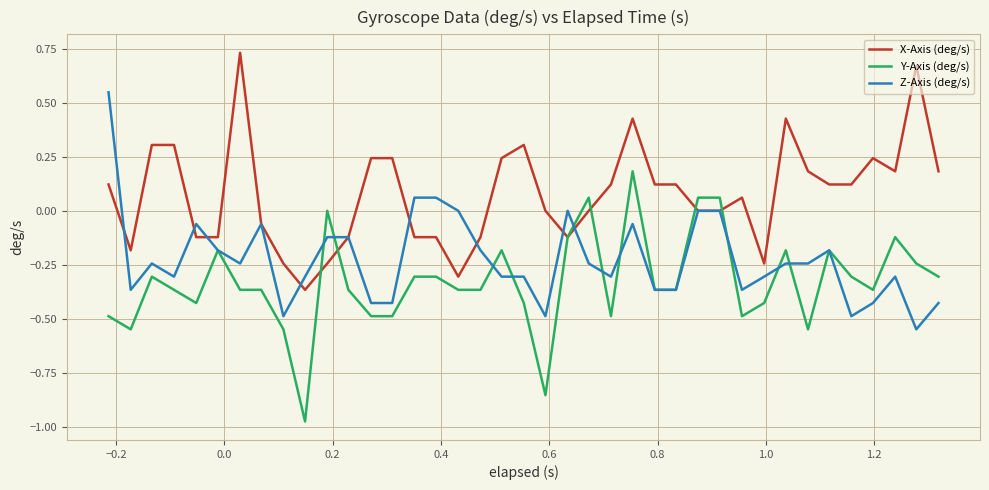

List the series in order of their overall mean, lowest first.

Y-Axis (deg/s), Z-Axis (deg/s), X-Axis (deg/s)